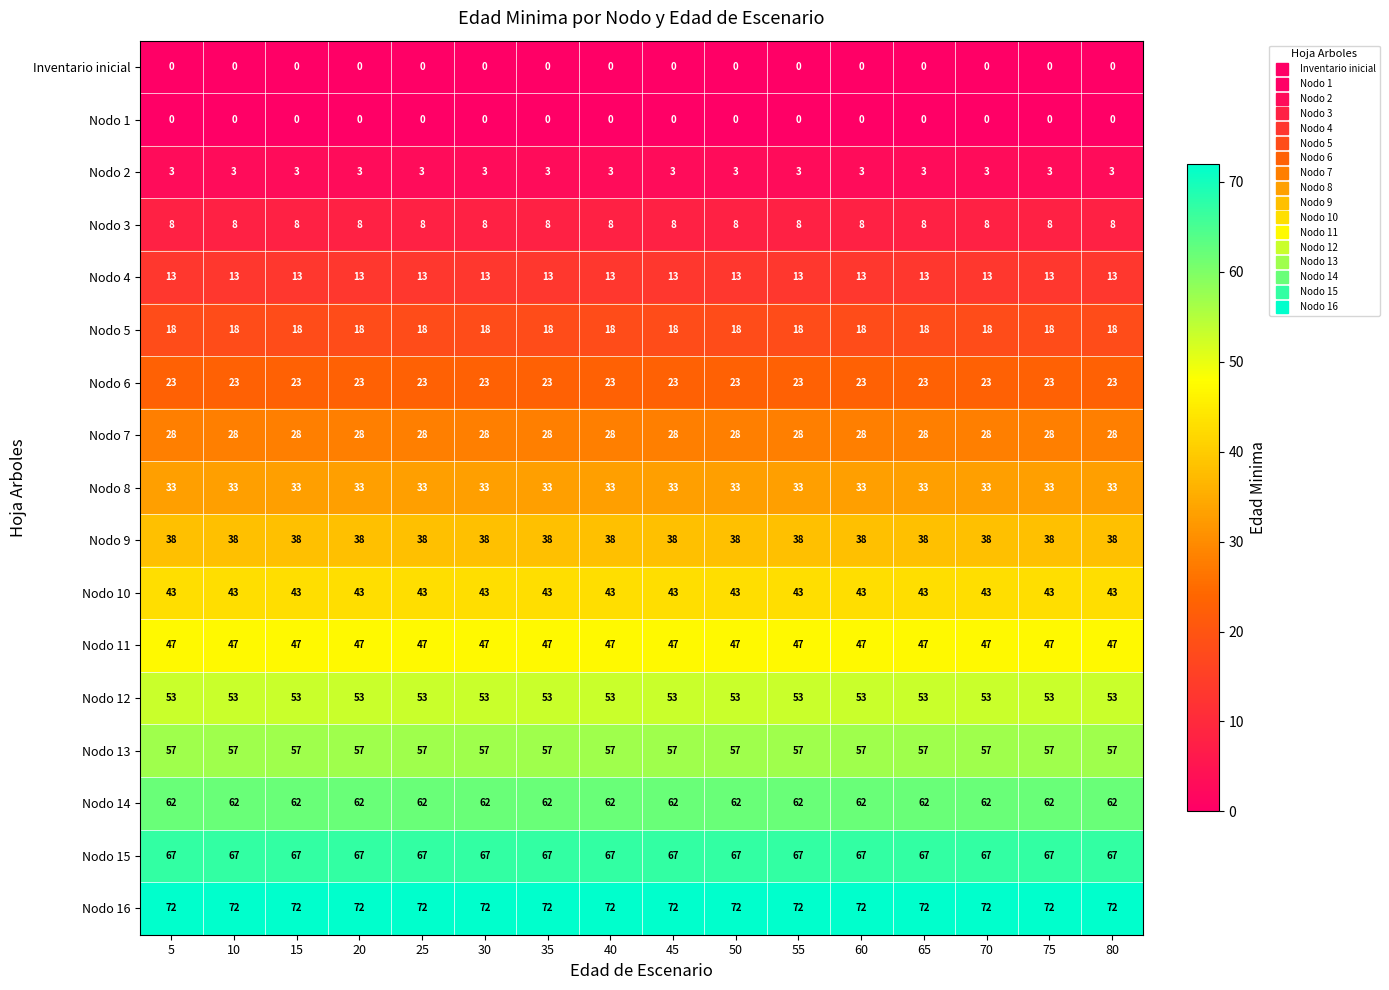

Count the number of data series in this chart.

17